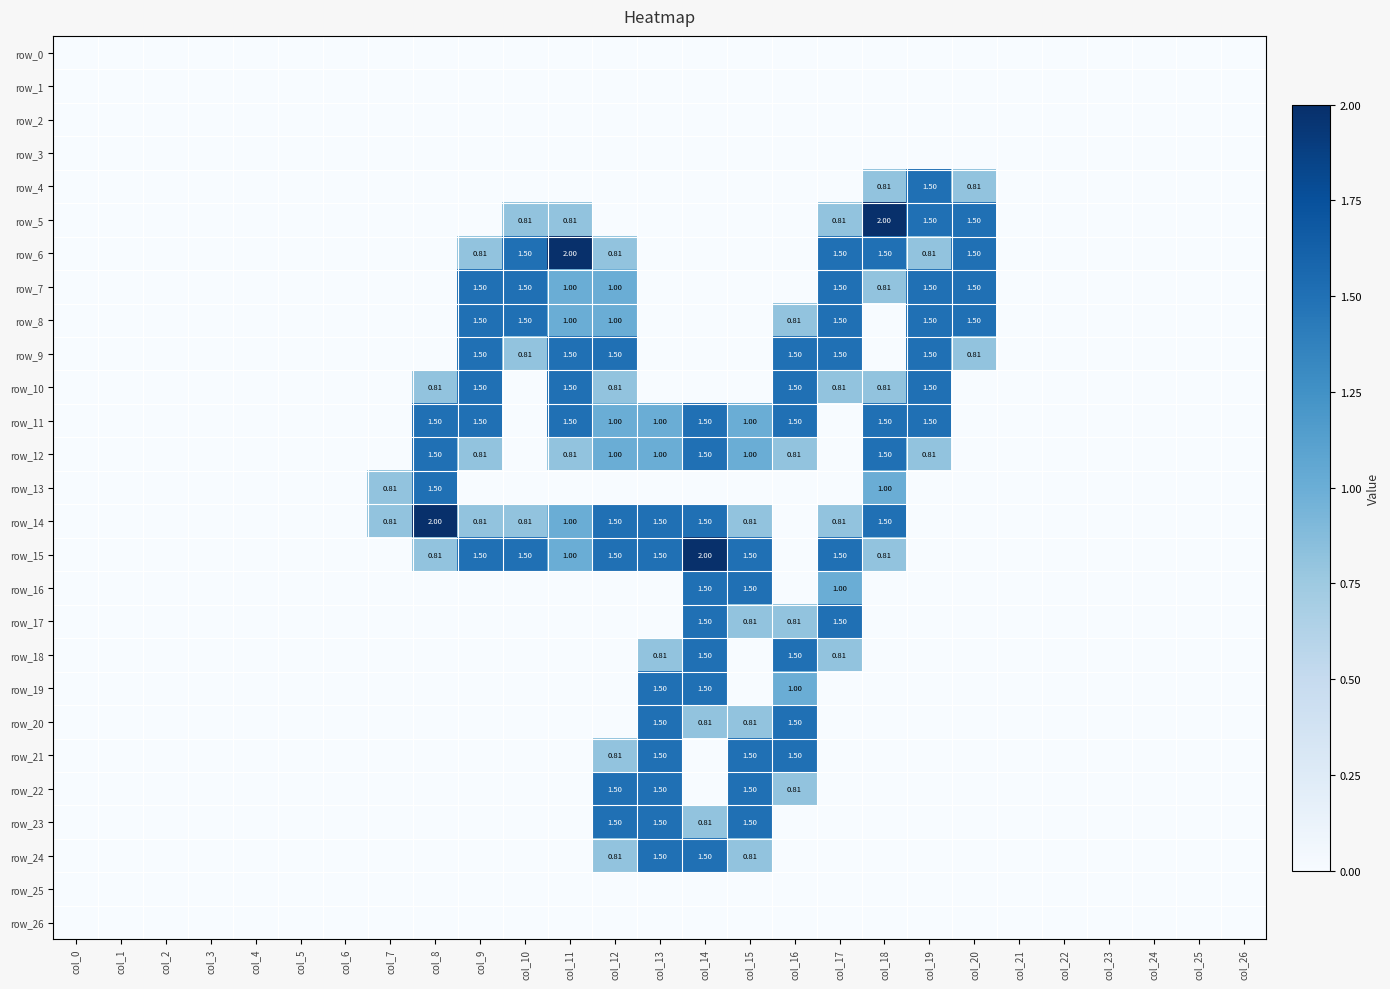

What is the sum of all row_6 values?

10.4